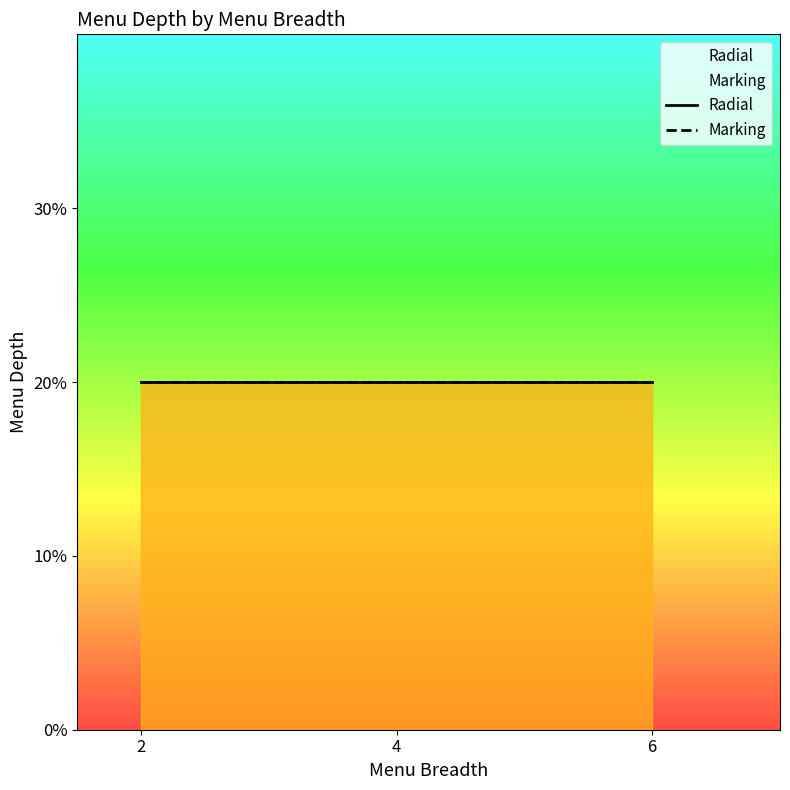

True or false: Marking and Radial intersect in this chart.

False